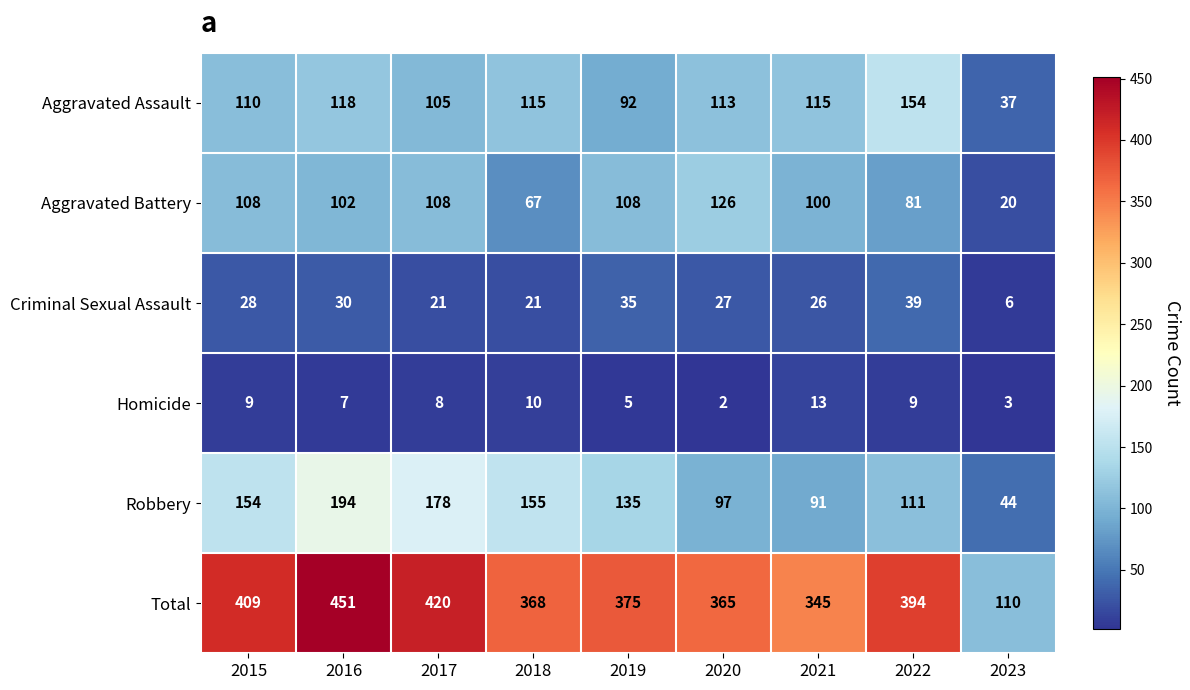

Rank the series at 2019 from lowest to highest value.

Homicide, Criminal Sexual Assault, Aggravated Assault, Aggravated Battery, Robbery, Total